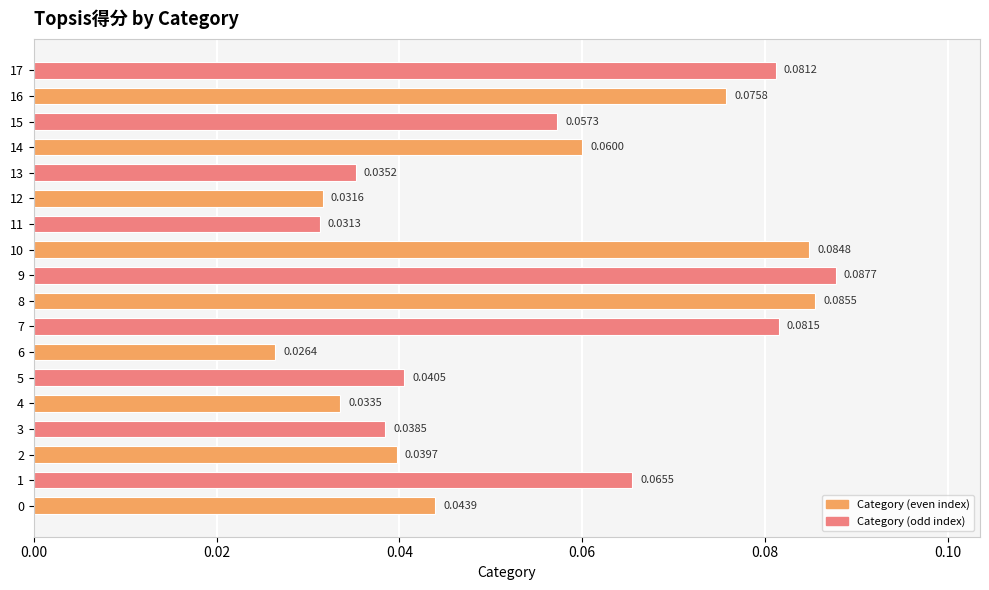

What is the change in value from 4 to 8?

+0.1